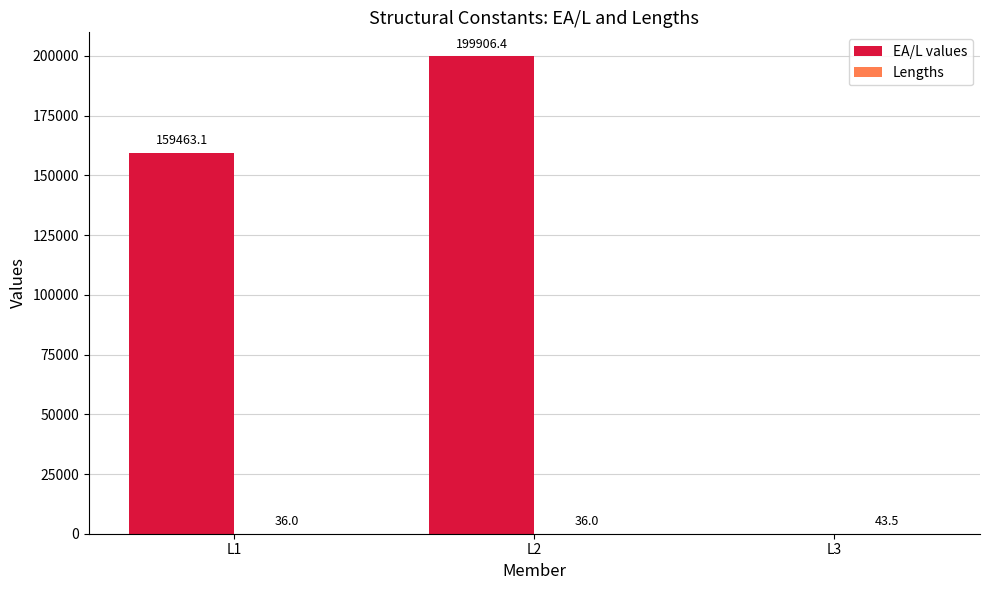

At which category is the sum across all series the highest?

L2